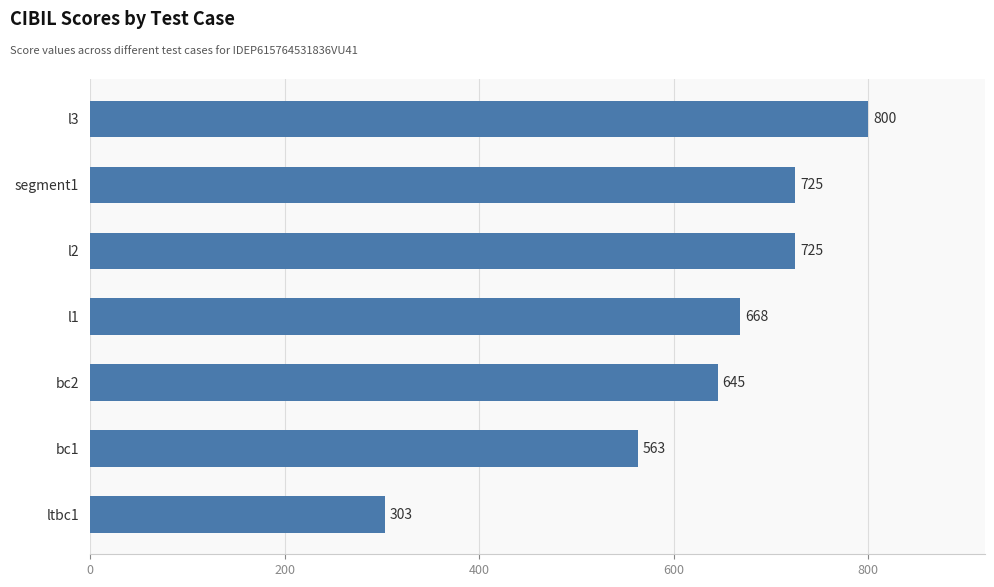

Is it true that the value at l1 is 668?

True